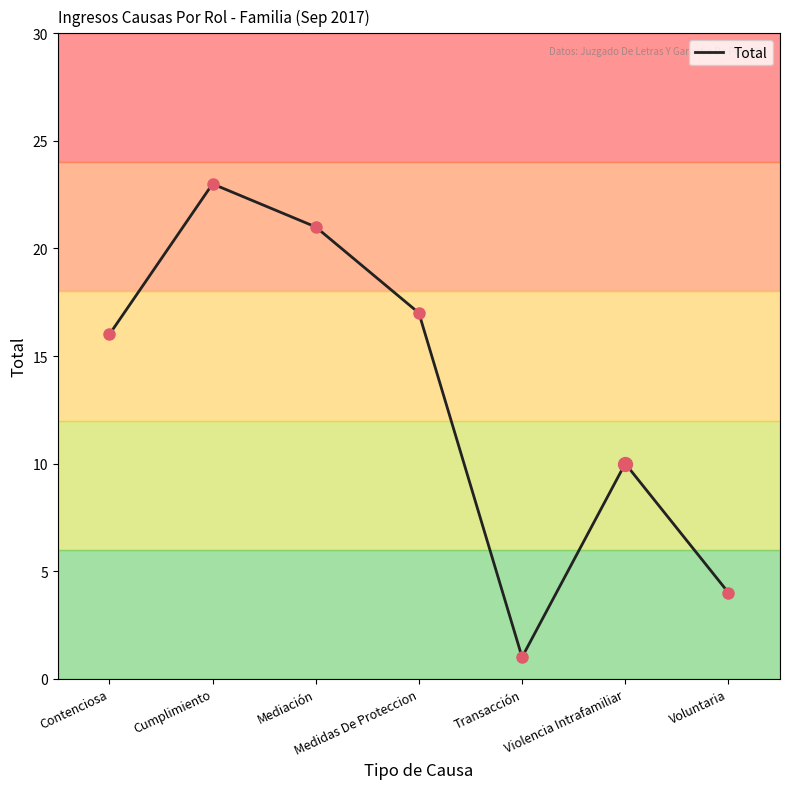

What is the average value?

13